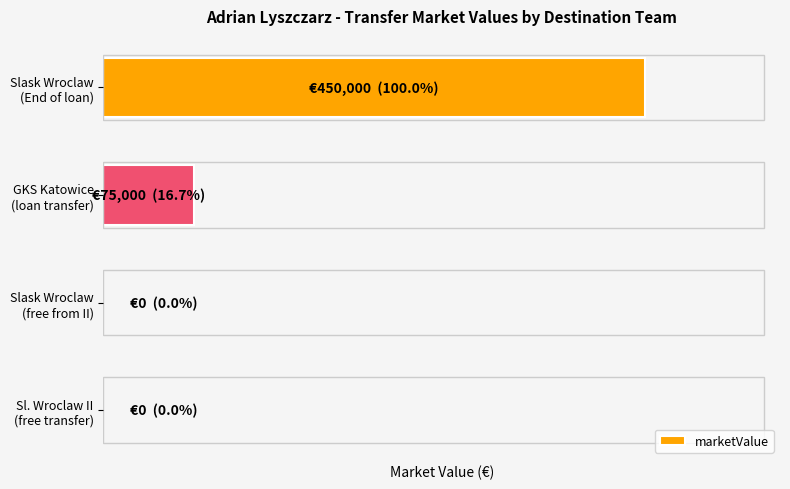

What is the greatest value displayed?

450000